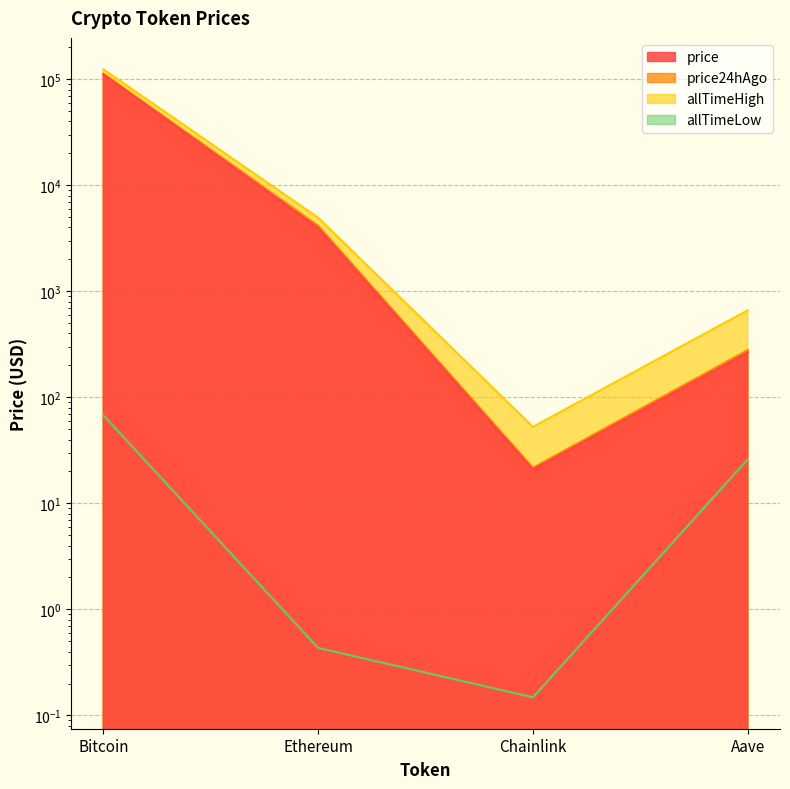

Read the price24hAgo value at Bitcoin.

112951.0